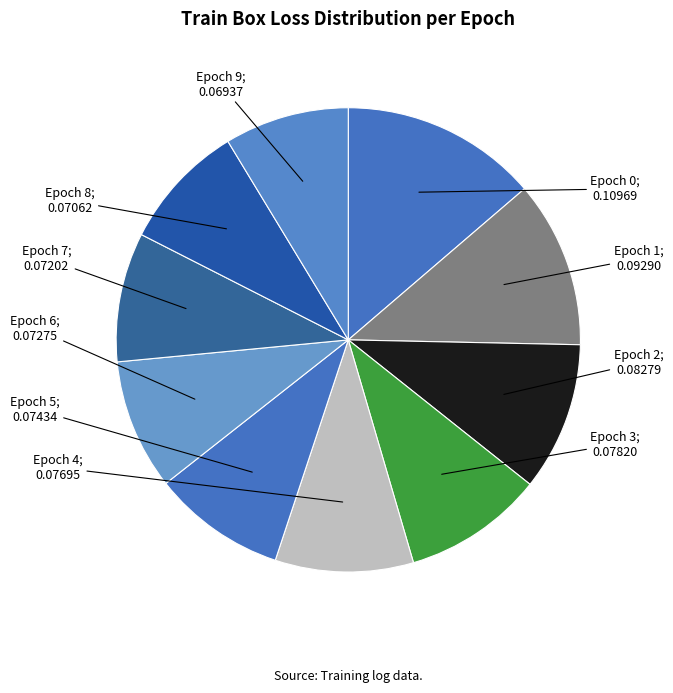

Count the number of slices in the pie.

10